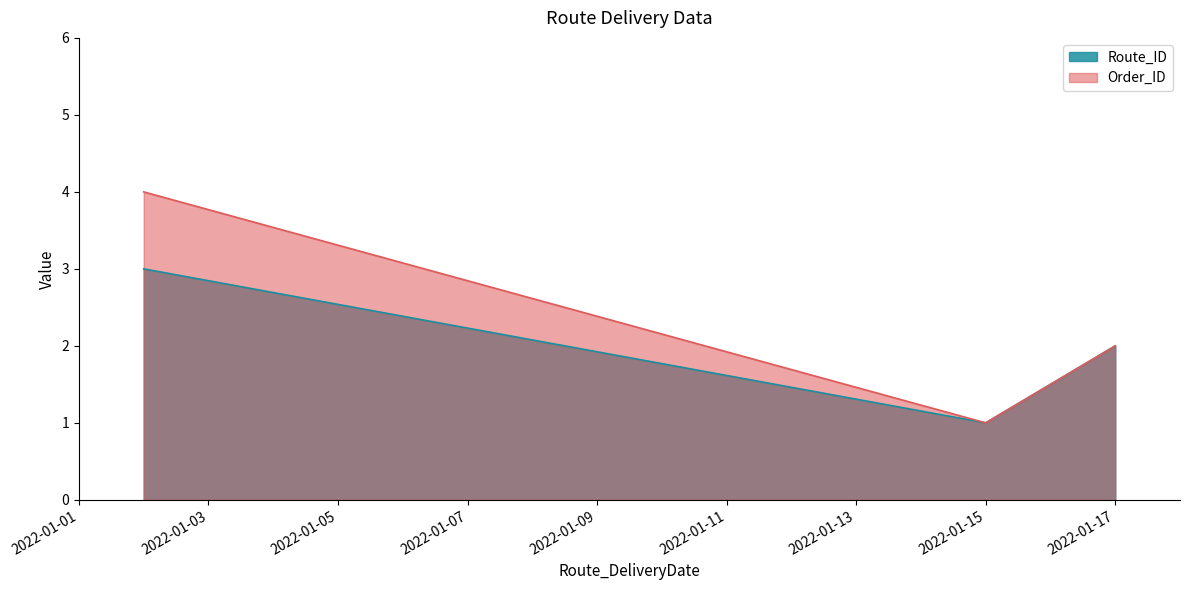

List the labels in order of Order_ID value, largest first.

2022-01-02, 2022-01-17, 2022-01-15